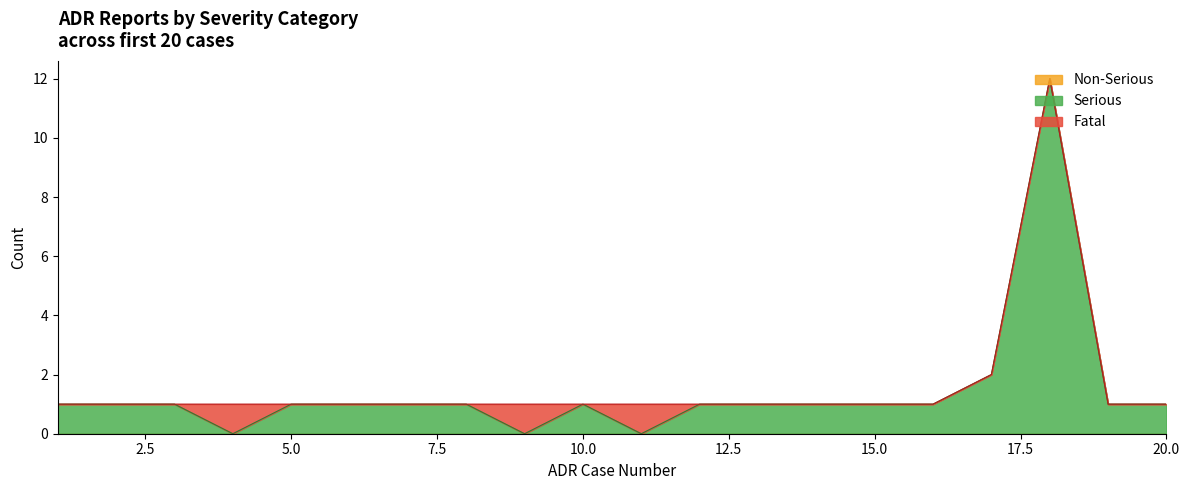

What are all the series names shown in the legend?

Serious, Fatal, Non-Serious